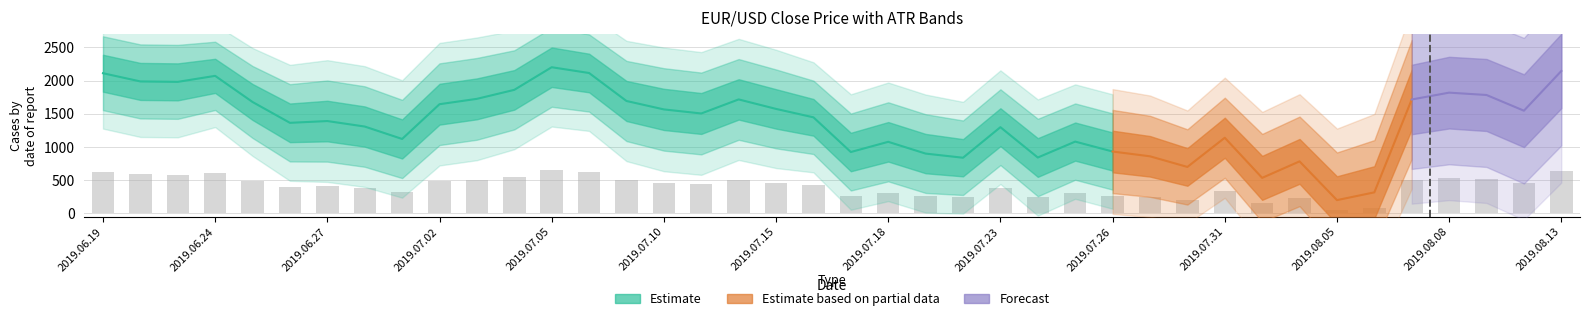

What is the label of the 37th bar from the right?

2019.06.24